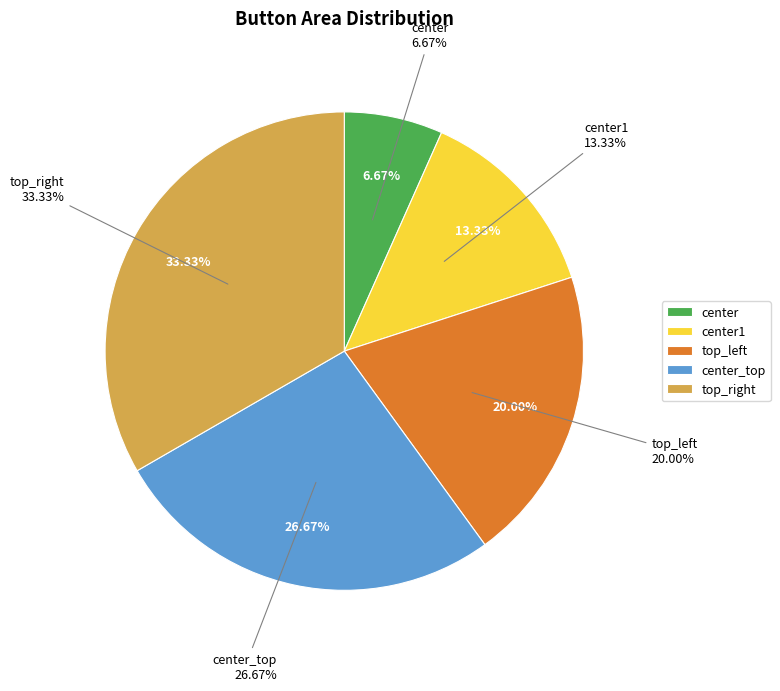

Is there a majority slice in this chart?

No